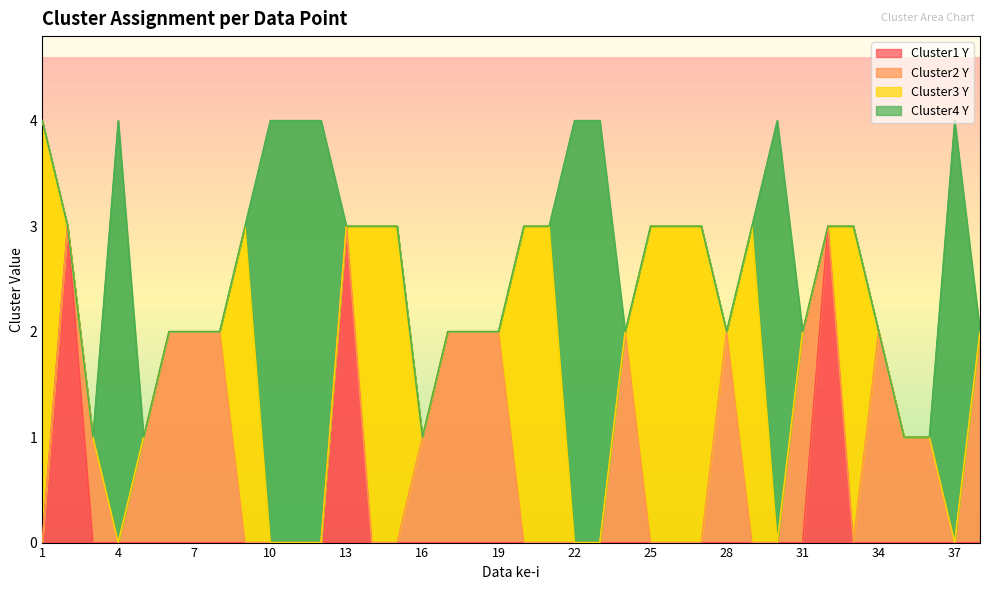

Between which two adjacent categories do cluster4_y and cluster1_y first intersect?

12 and 13